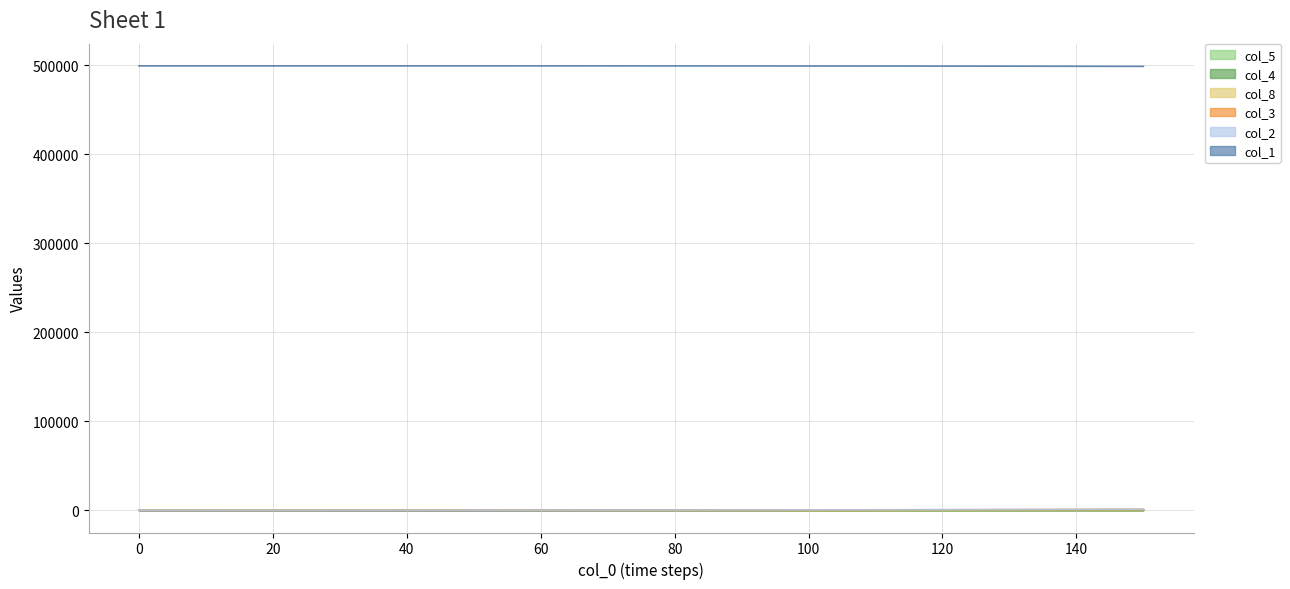

Which series has the largest total across all categories?

col_1